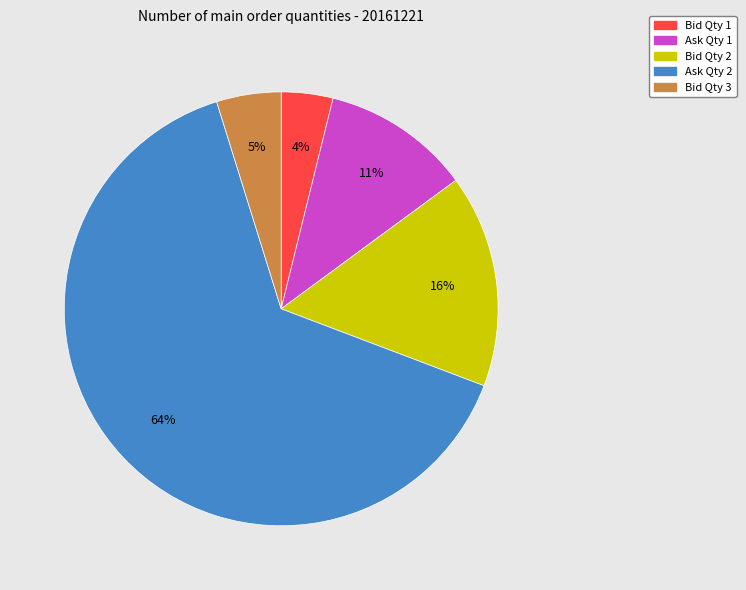

Count the number of slices in the pie.

5